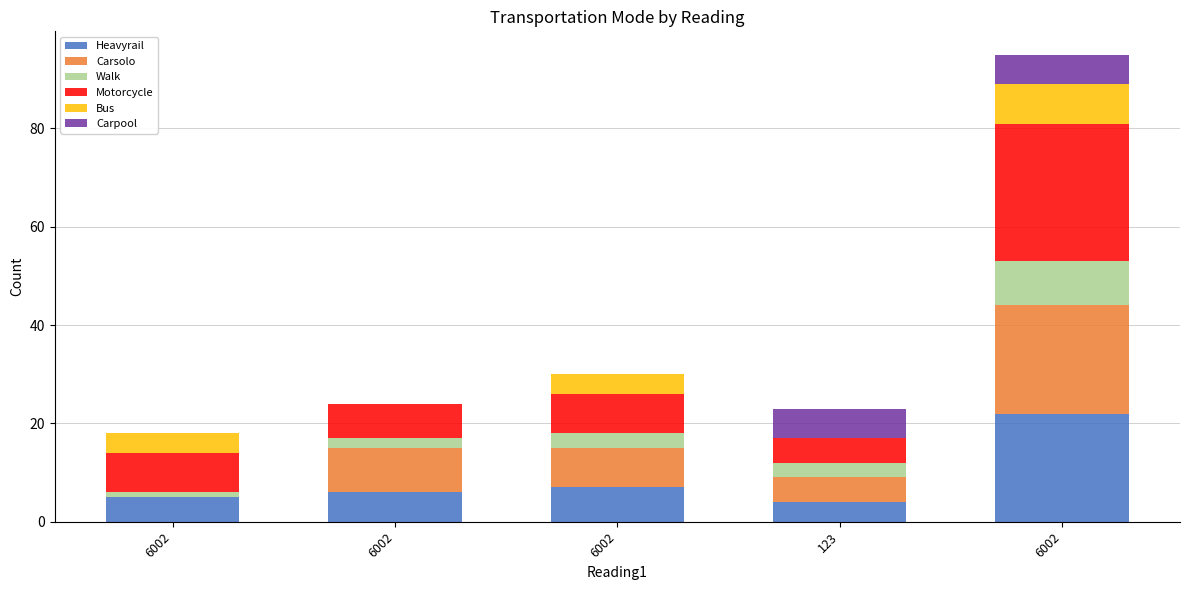

Does the chart contain stacked bars?

Yes